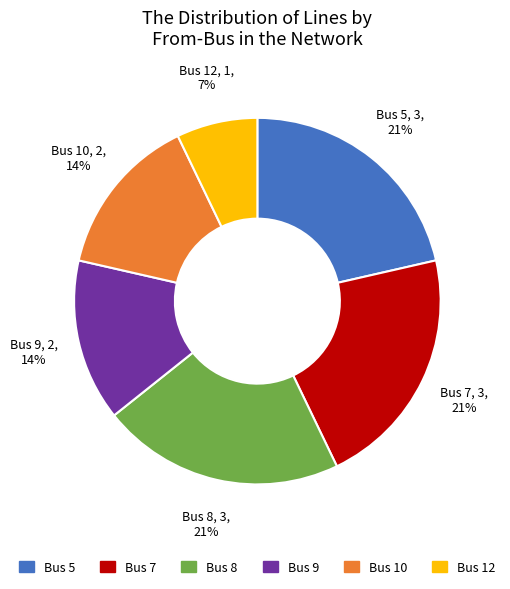

Is there a majority slice in this chart?

No